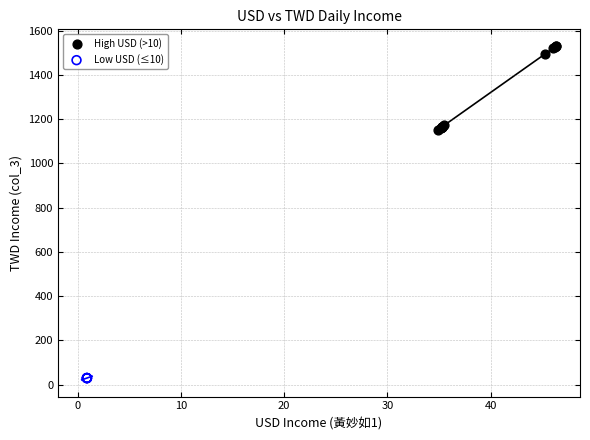

Which series reaches the minimum Y coordinate?

Low USD (≤10)